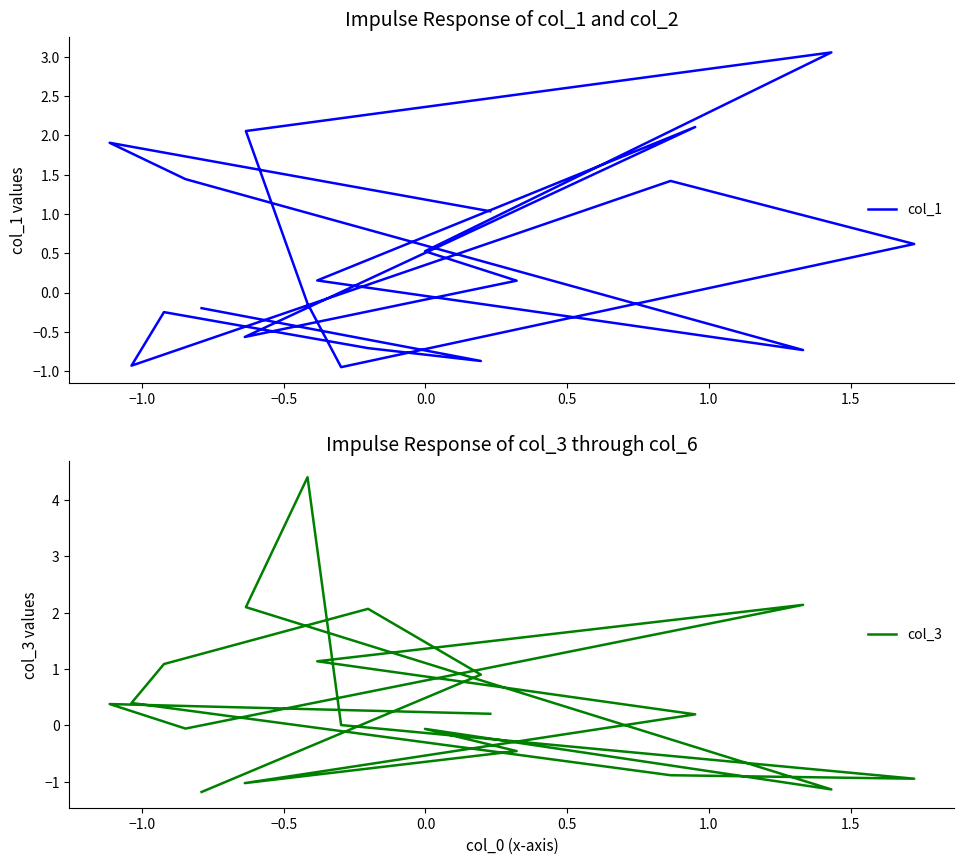

Rank the series at −0.5 from highest to lowest value.

col_1, col_3